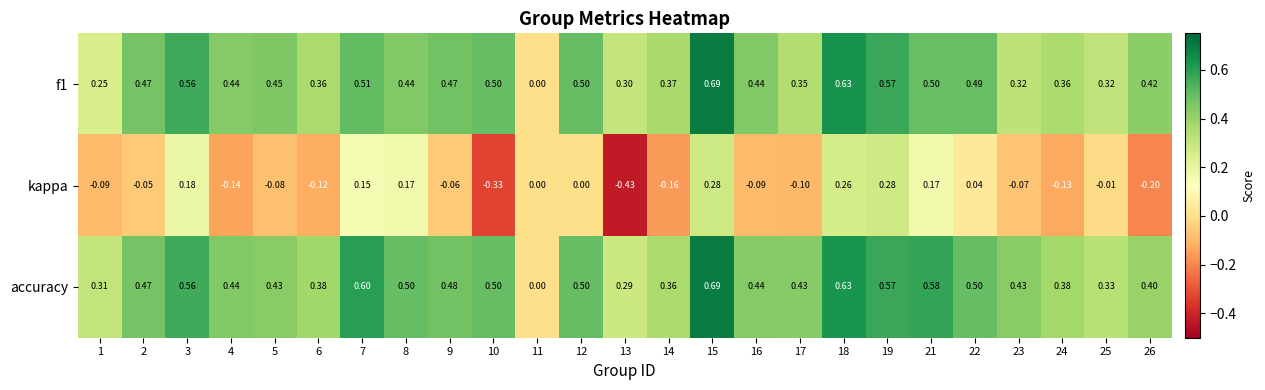

Count the number of categories in the chart.

25